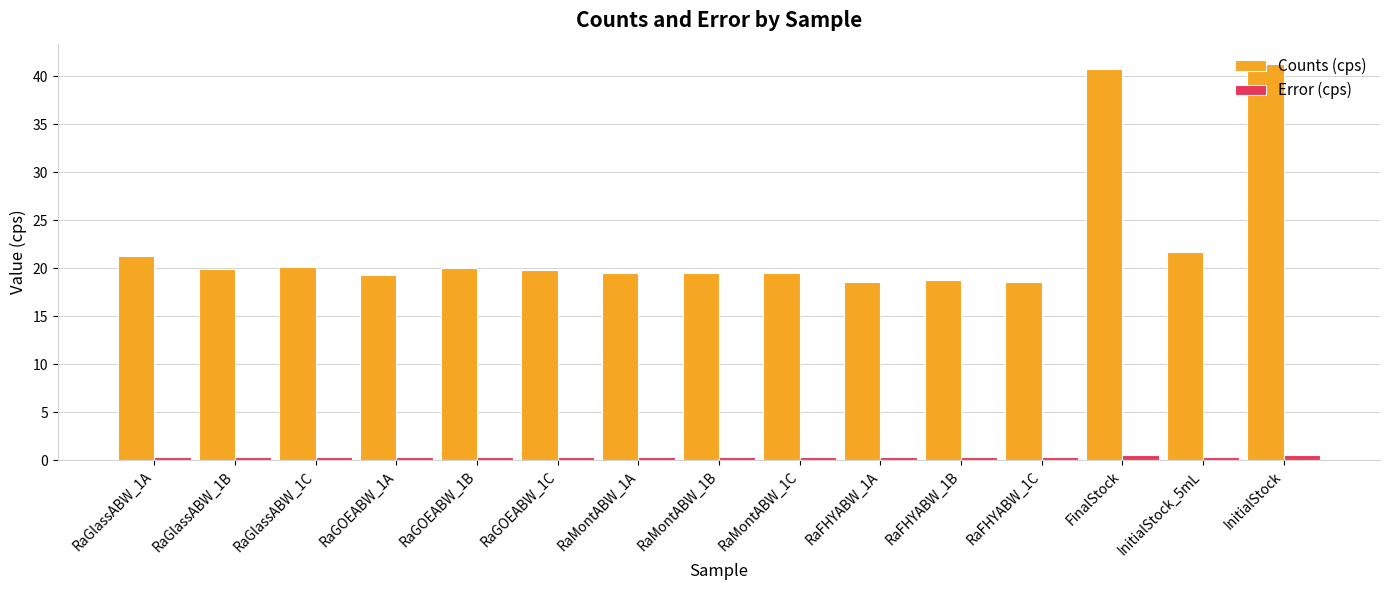

Which series has the largest total across all categories?

Counts (cps)